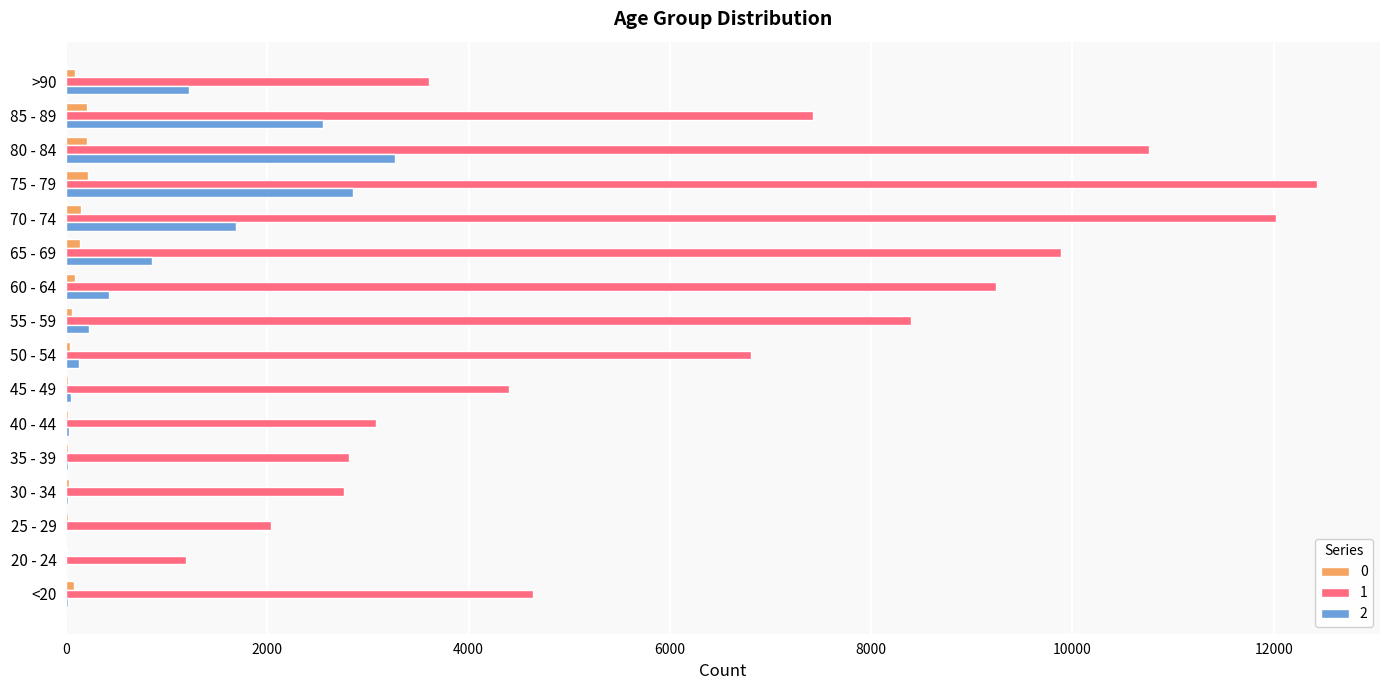

Is the value of 0 at 55 - 59 greater than the value of 1 at 70 - 74?

No